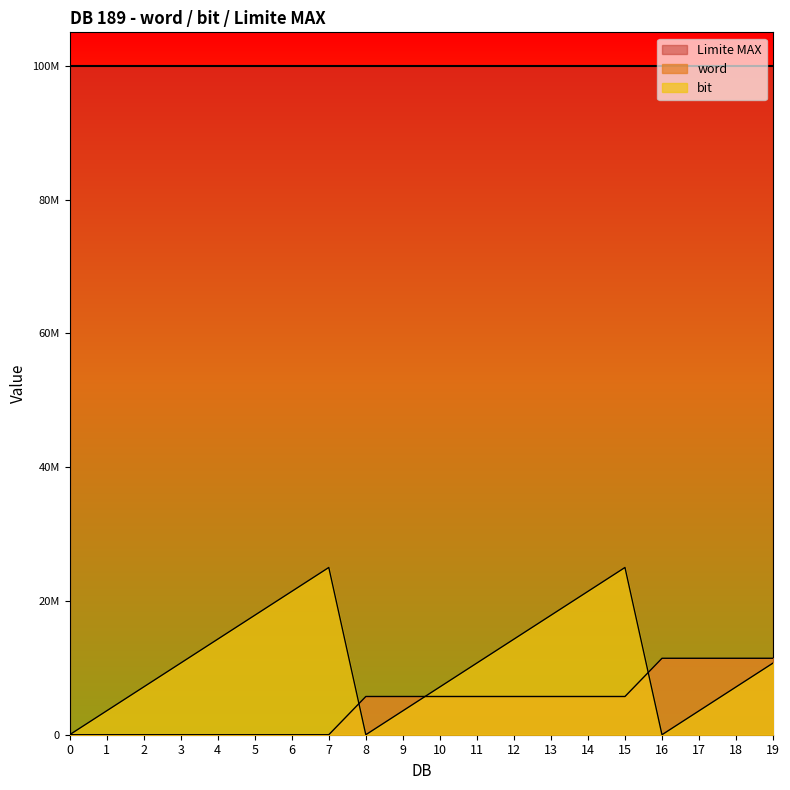

What are all the series names shown in the legend?

Limite MAX, word, bit